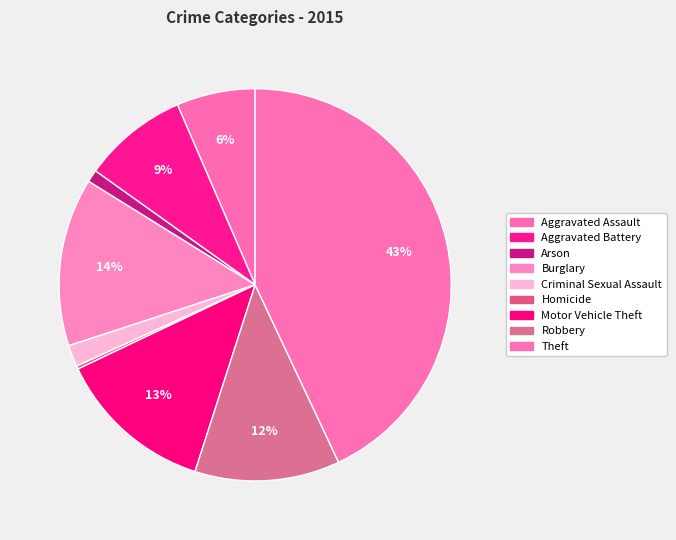

Which category has the smallest portion of the pie?

Homicide